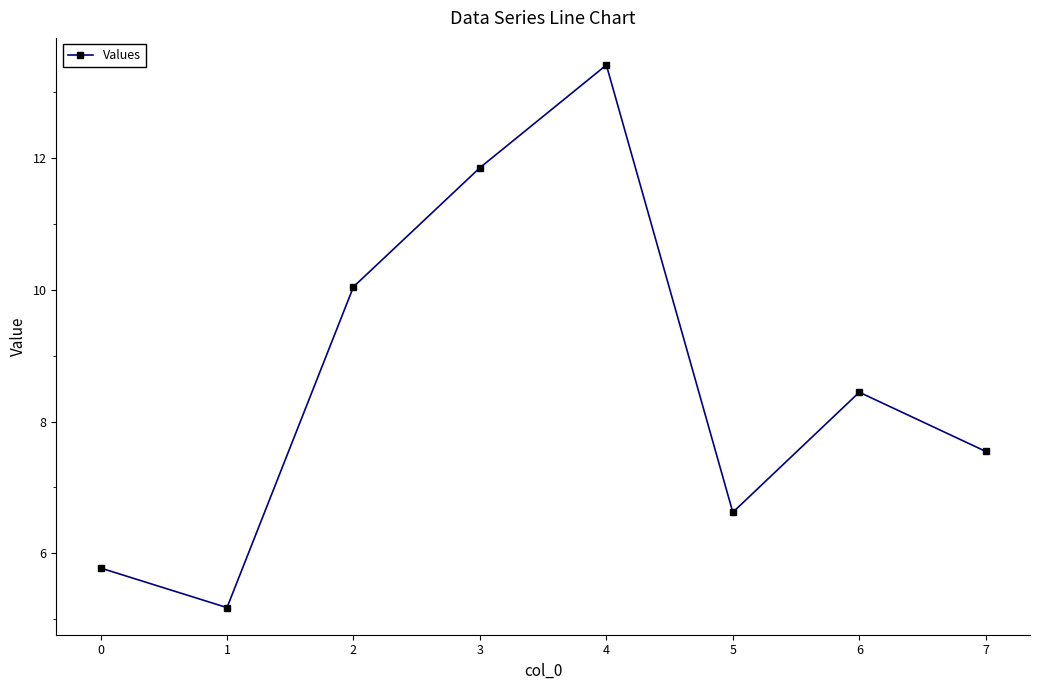

What is the greatest value displayed?

13.4